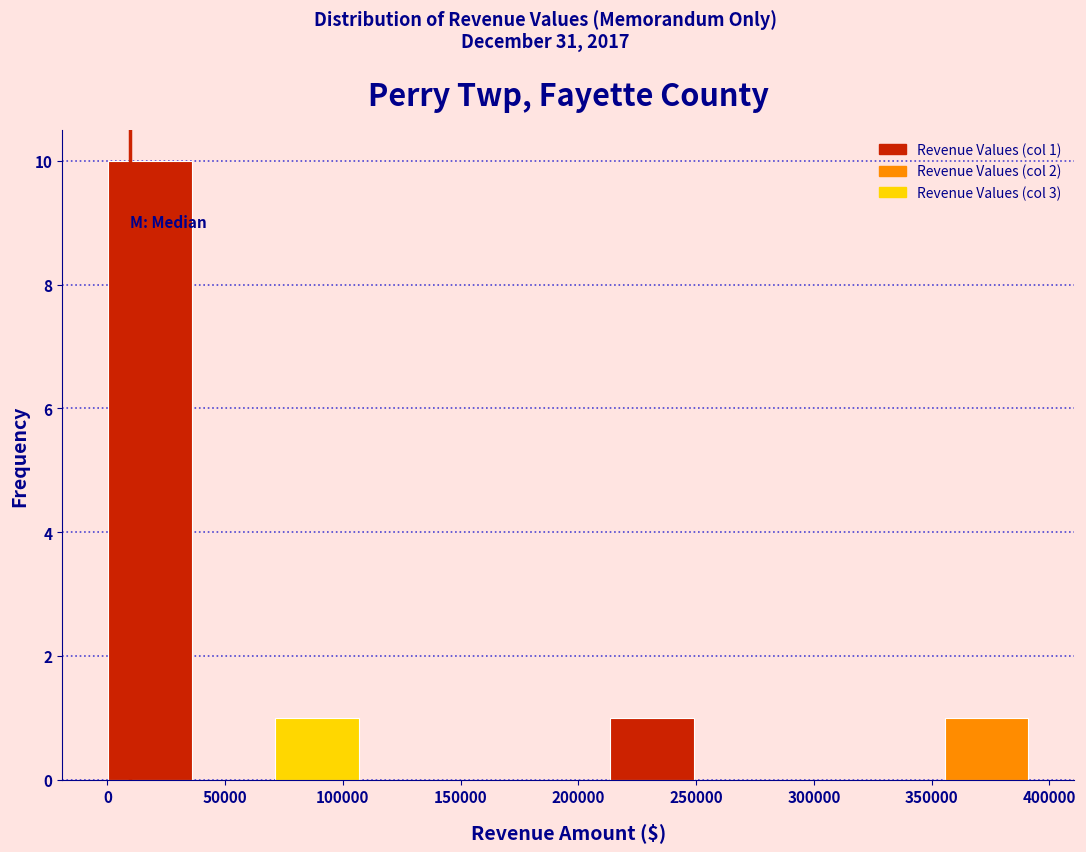

Over which range of the x-axis is the bar tallest?

0 to 35000